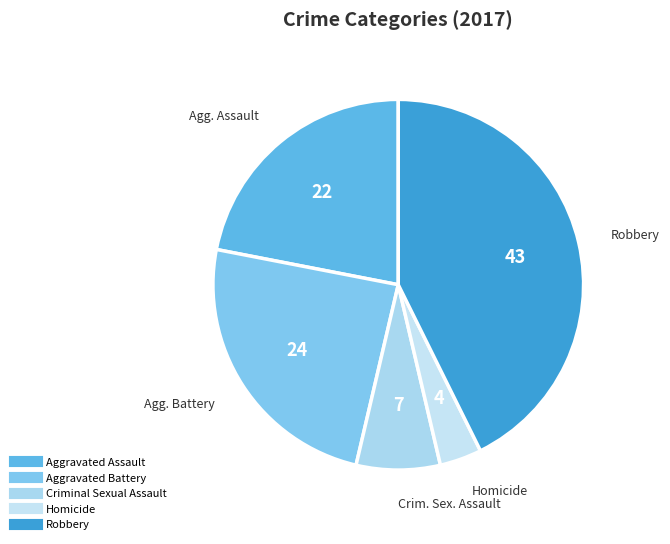

To the nearest percent, what is the average slice percentage?

20%